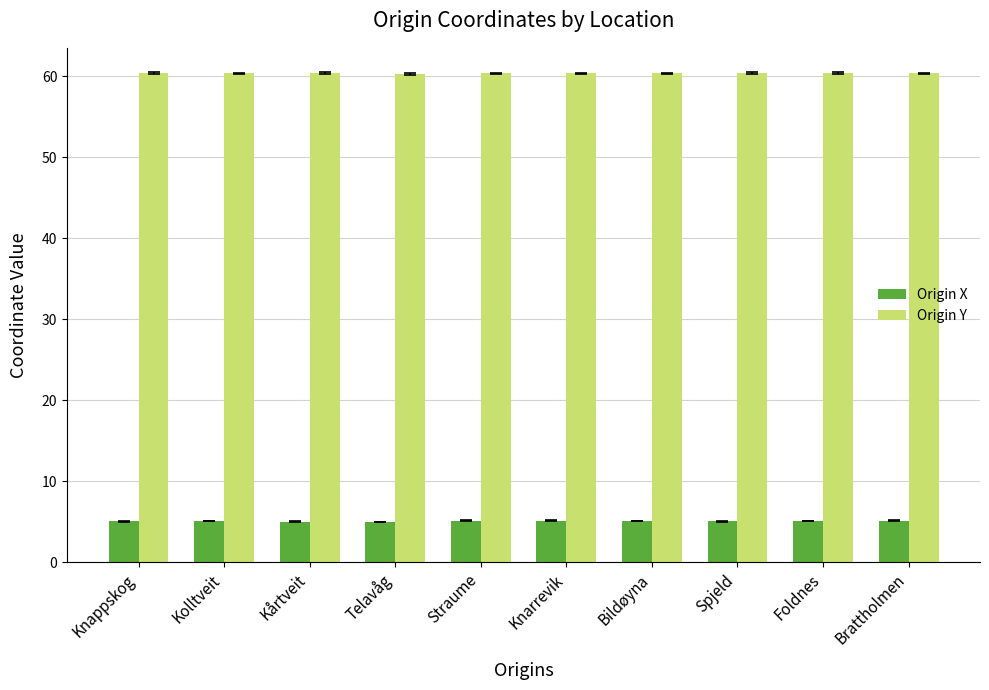

What is the maximum value for Origin Y?

60.4